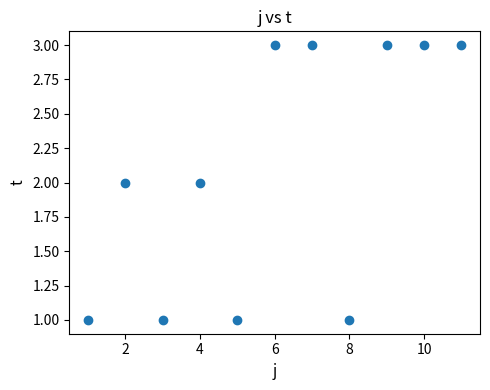

What is the range of X values (max minus min)?

10